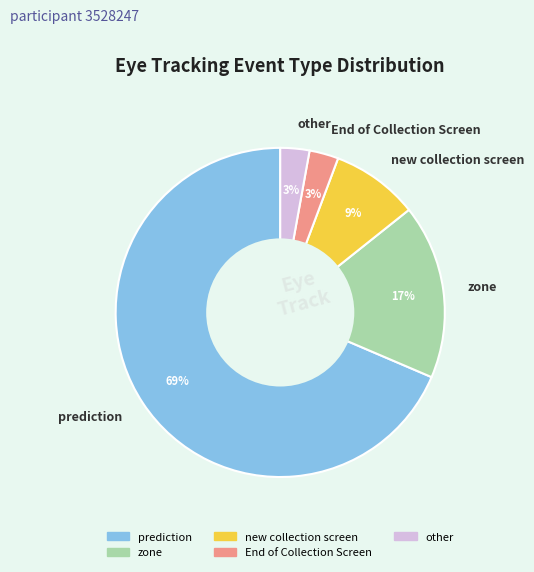

The other slice represents 3% of the pie. True or false?

True